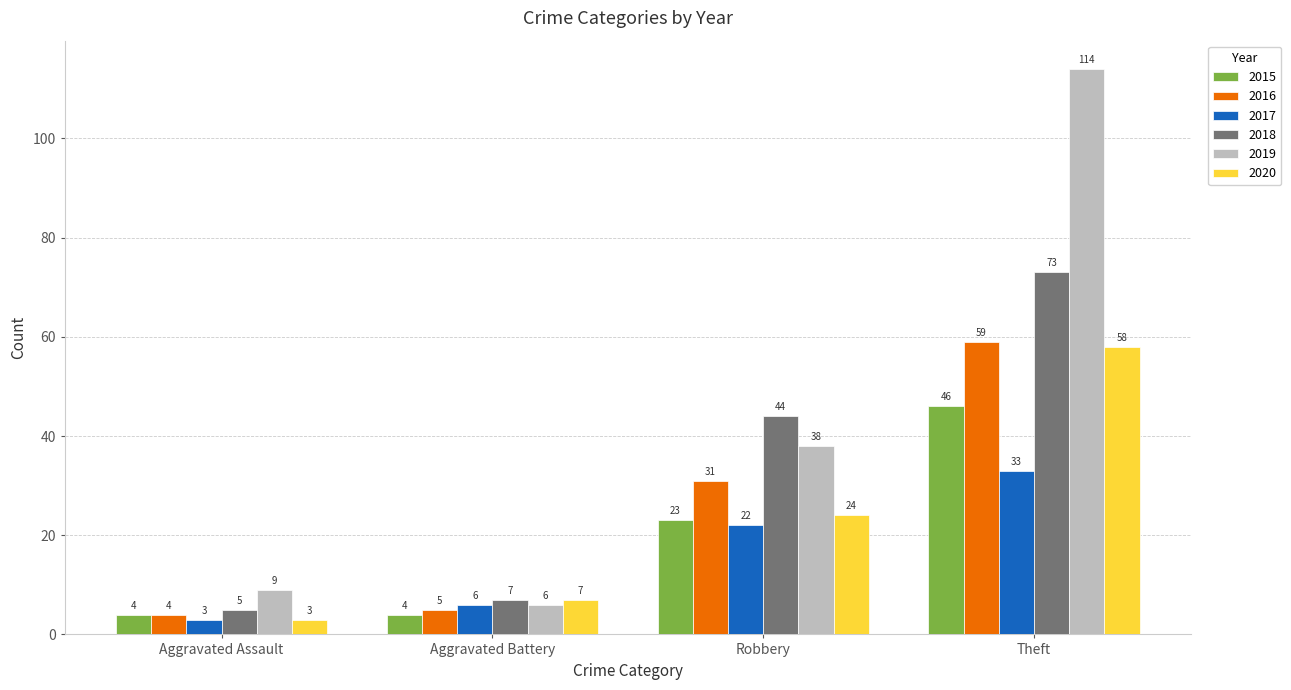

Reading left to right, transcribe all the data shown in this chart.

2015: 4	4	23	46
2016: 4	5	31	59
2017: 3	6	22	33
2018: 5	7	44	73
2019: 9	6	38	114
2020: 3	7	24	58